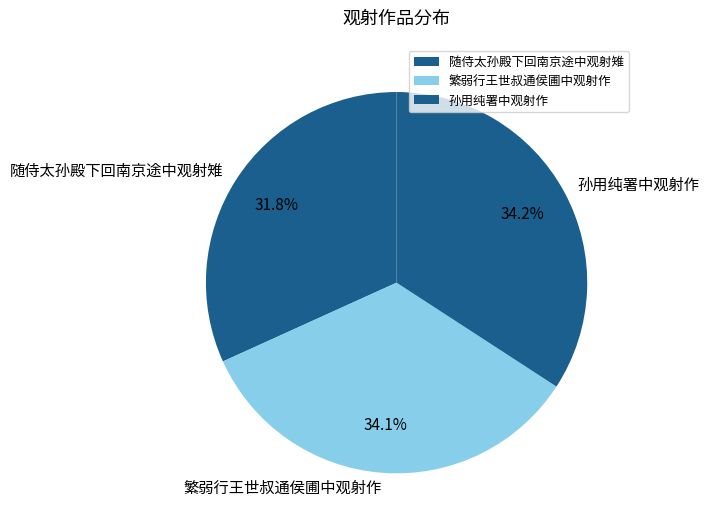

True or false: 随侍太孙殿下回南京途中观射雉 accounts for 32% of the total.

True